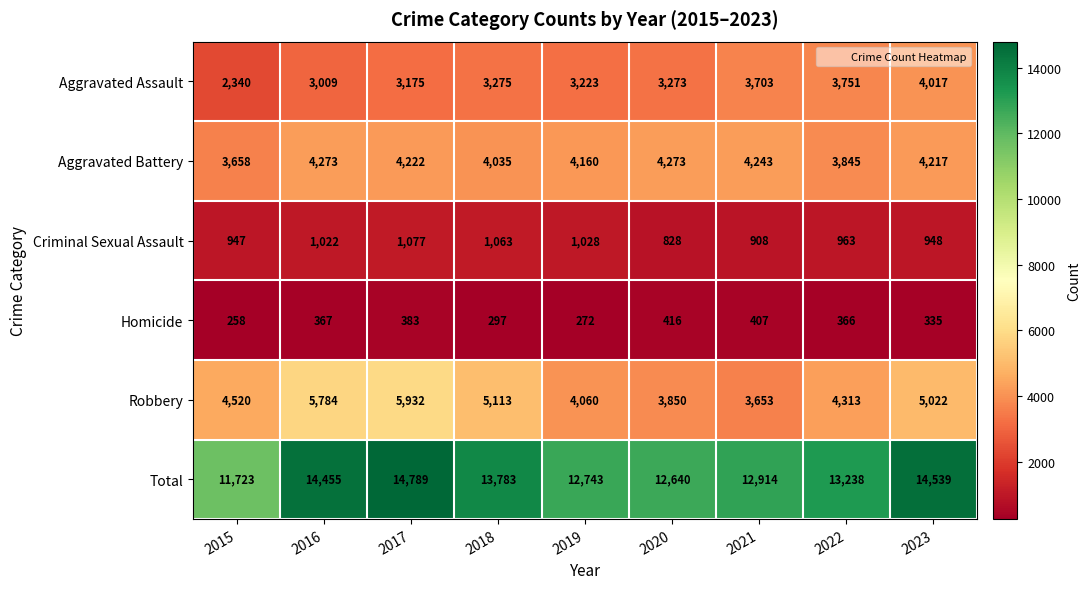

Rank the series by their maximum value, from lowest to highest.

Homicide, Criminal Sexual Assault, Aggravated Assault, Aggravated Battery, Robbery, Total